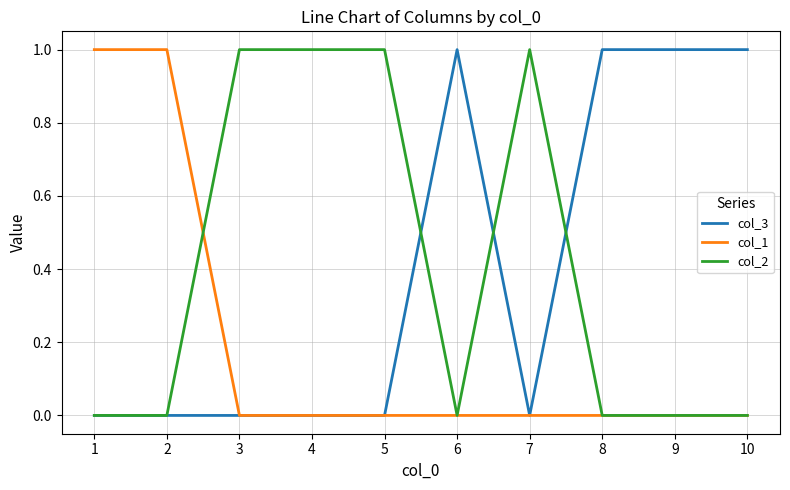

Is it true that col_1 equals -1 at 3?

False